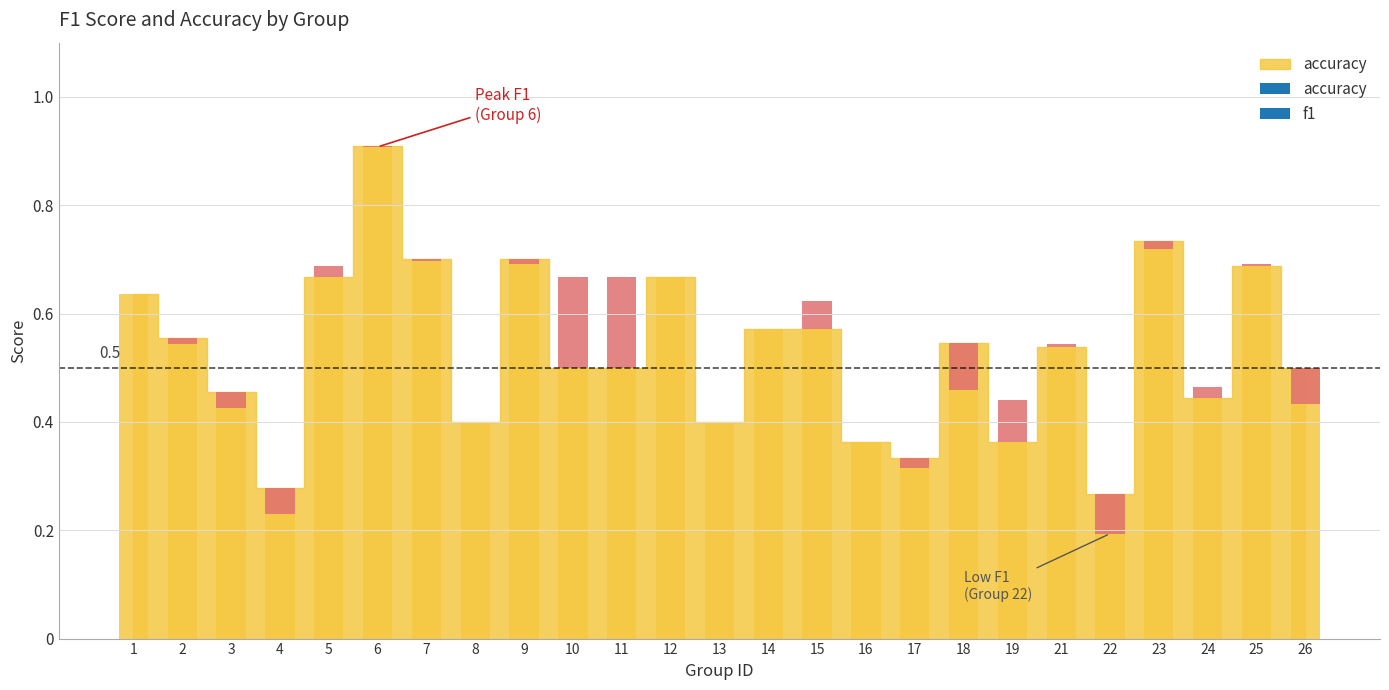

Rank the categories by value from lowest to highest.

22, 4, 17, 16, 19, 8, 13, 24, 3, 10, 11, 26, 21, 18, 2, 14, 15, 1, 5, 12, 25, 7, 9, 23, 6